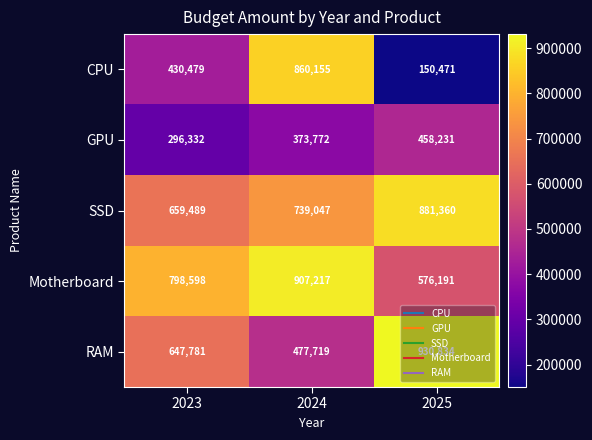

What is the maximum value shown in the chart?

930834